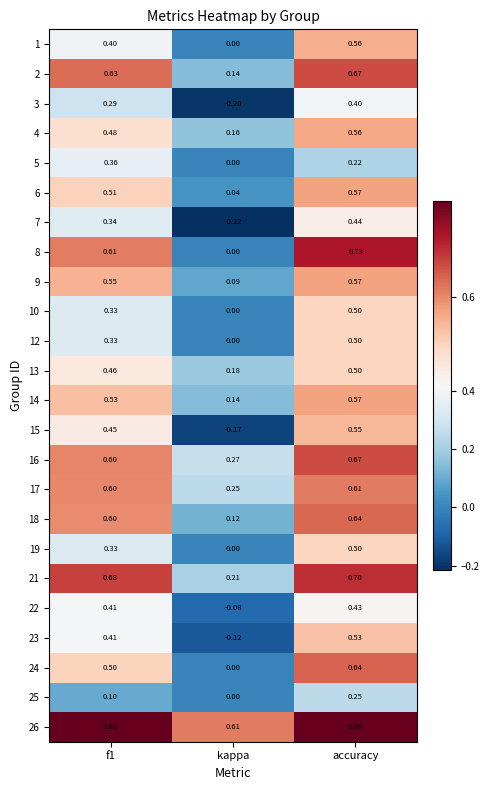

At which category is the sum across all series the highest?

accuracy